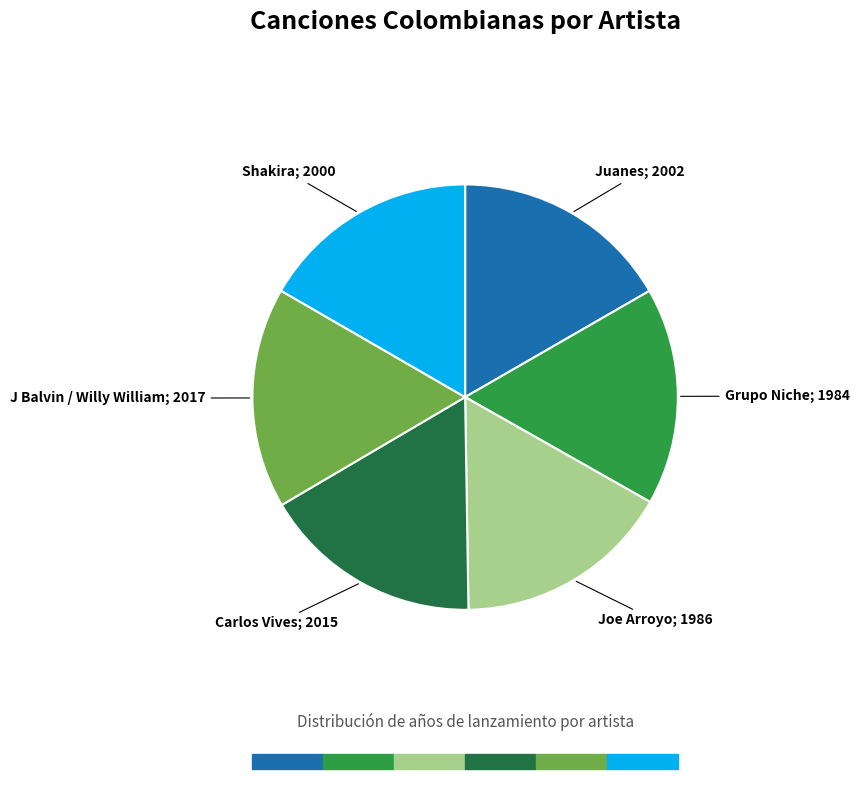

Is there any slice that represents more than half of the pie?

No